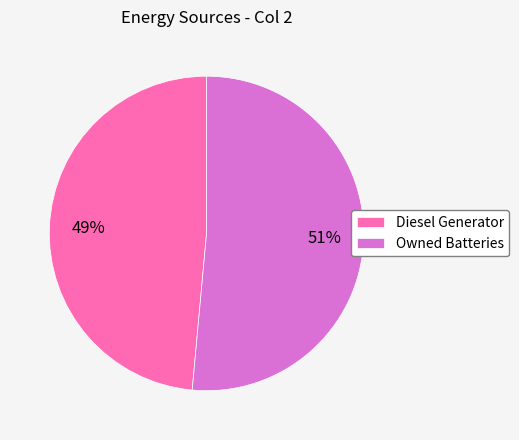

Is the sum of Diesel Generator and Owned Batteries greater than half?

Yes